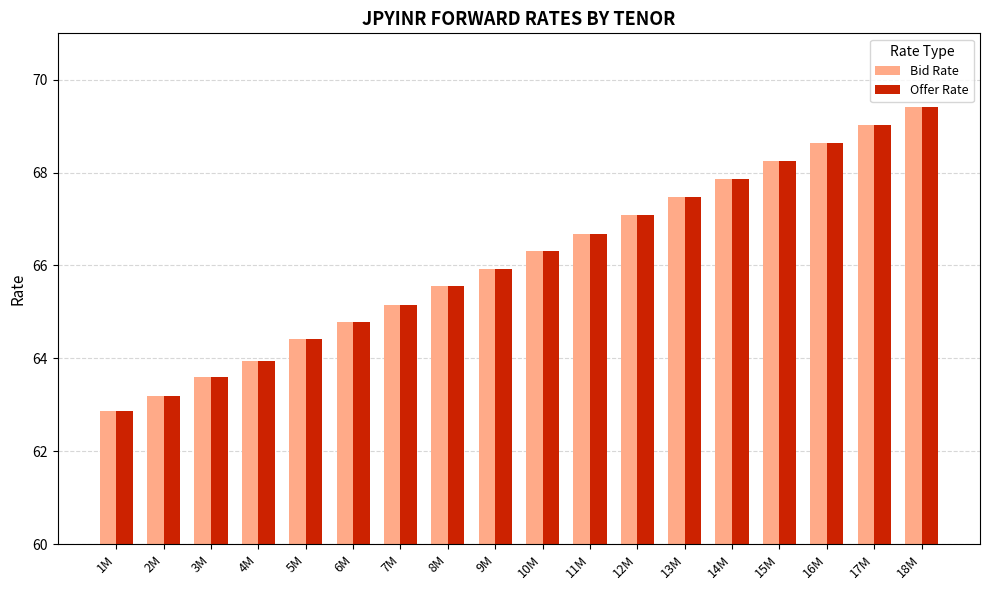

At how many categories does at least one series exceed 63?

17